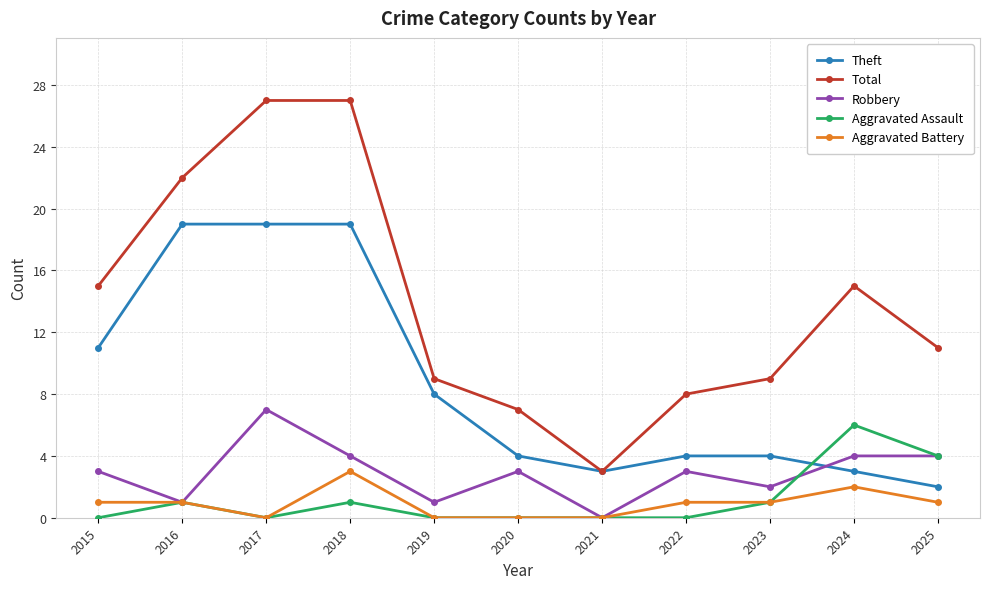

Between 2016 and 2022, which series saw the biggest shift?

Theft